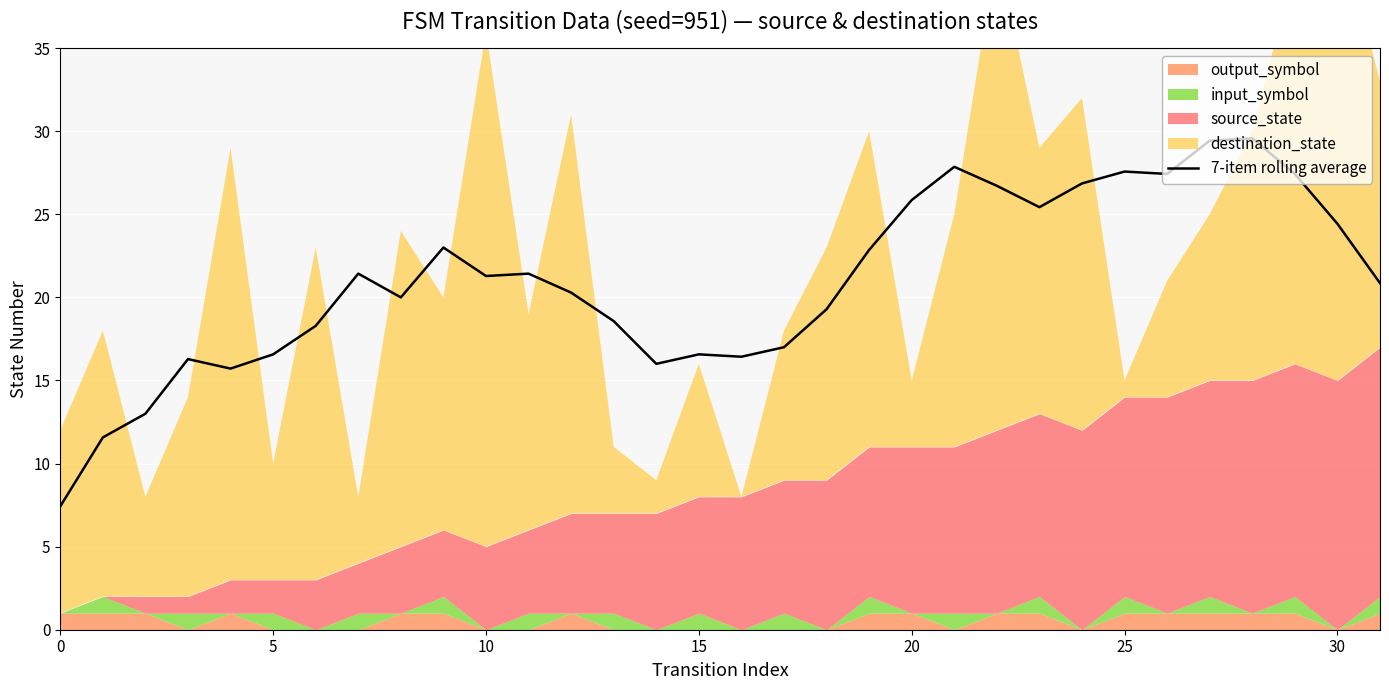

True or false: the data shows 27.7 at 17.

False